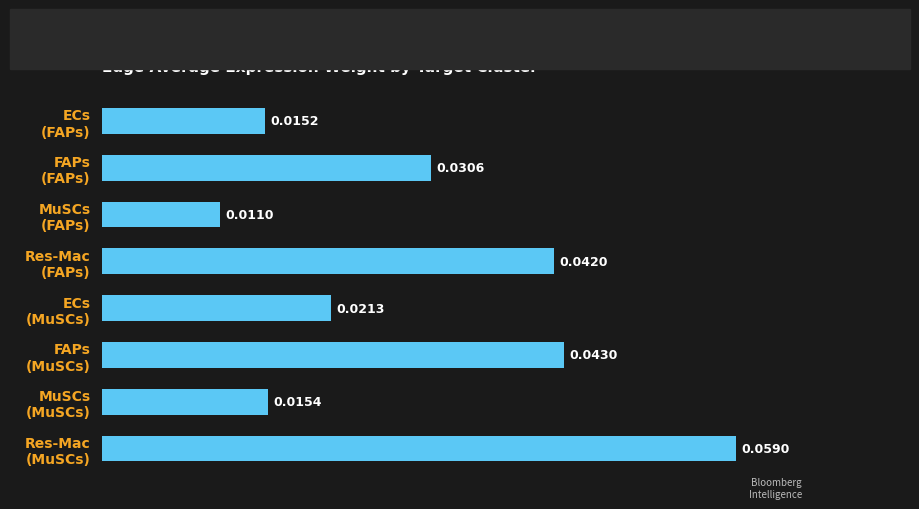

What is the sum of all values?

0.2